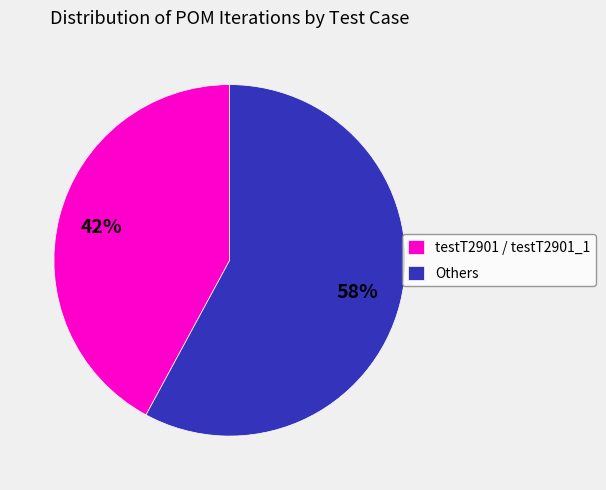

Rank the categories by value from lowest to highest.

testT2901 / testT2901_1, Others